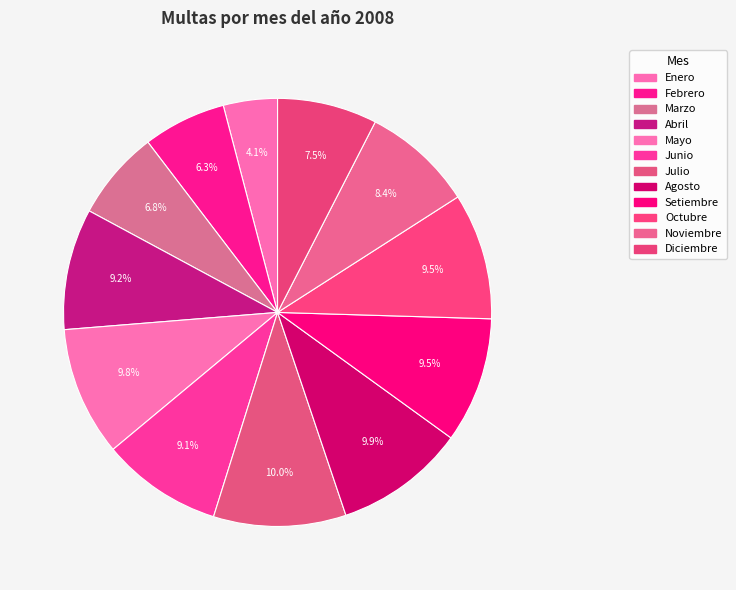

To the nearest percent, what is the combined percentage of Abril and Setiembre?

19%